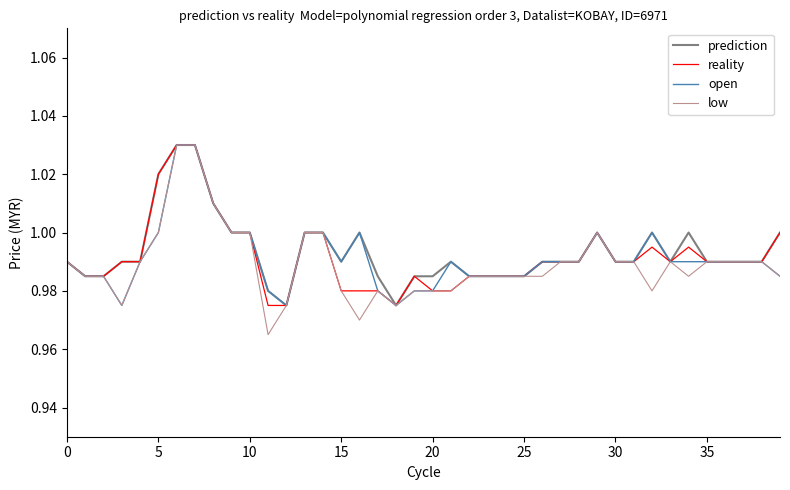

What is the difference between the maximum and minimum values in the low series?

0.1